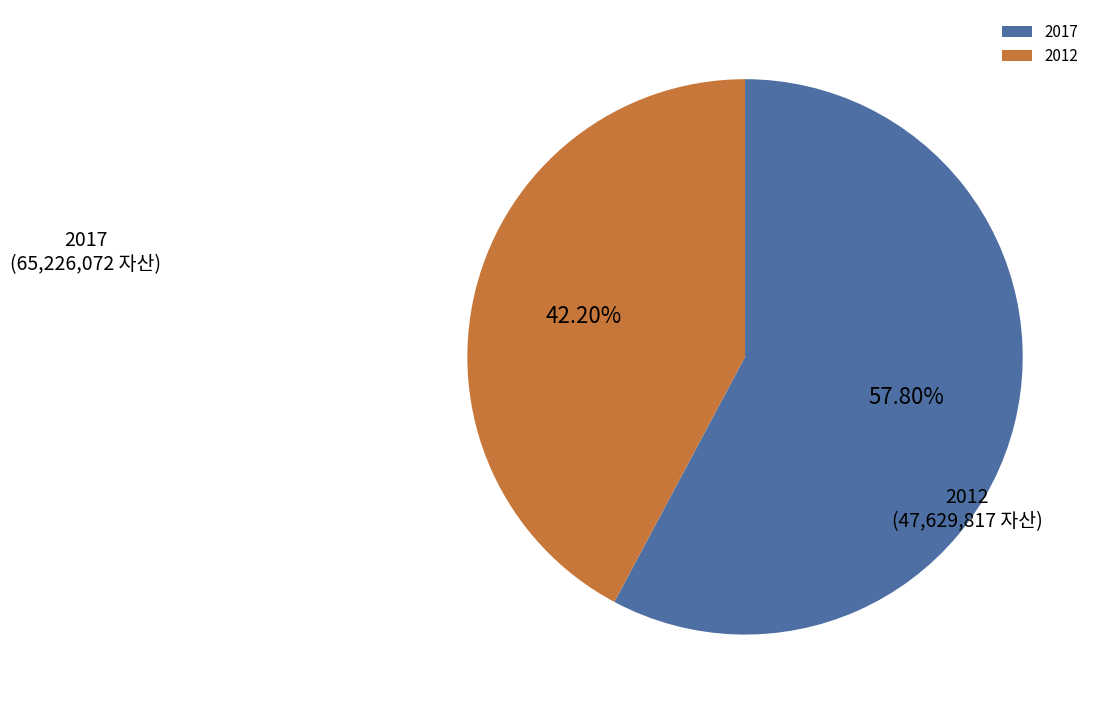

Between 2012 and 2017, which is larger?

2017